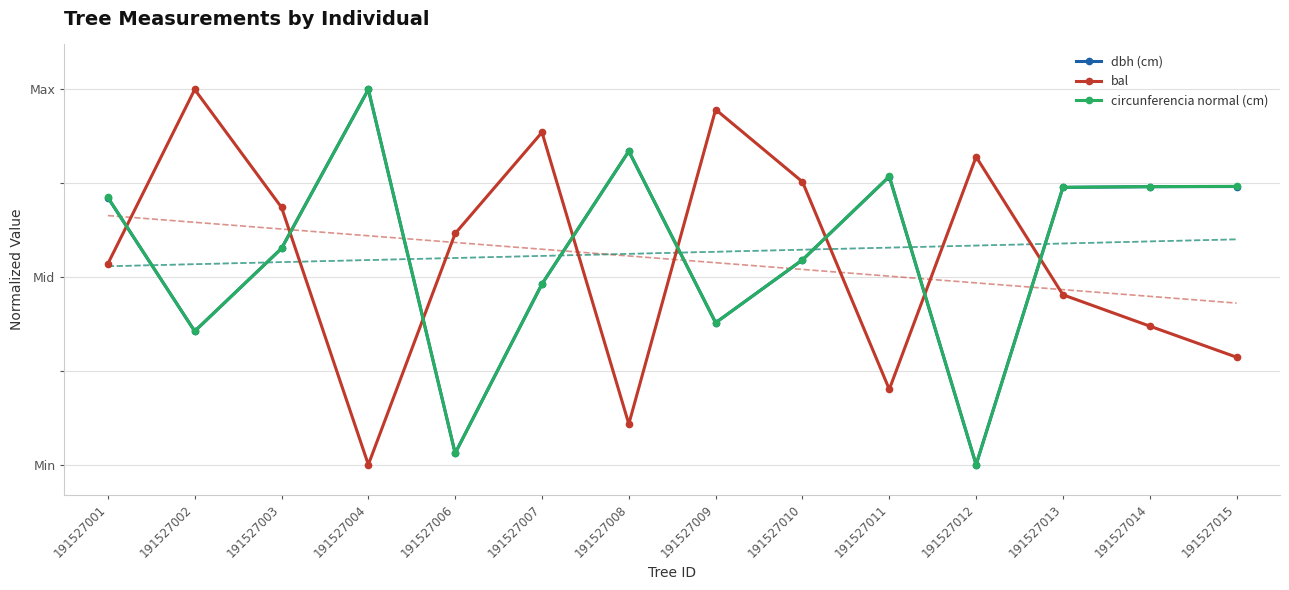

True or false: dbh (cm) has a value of 1.0 at 191527004.

True